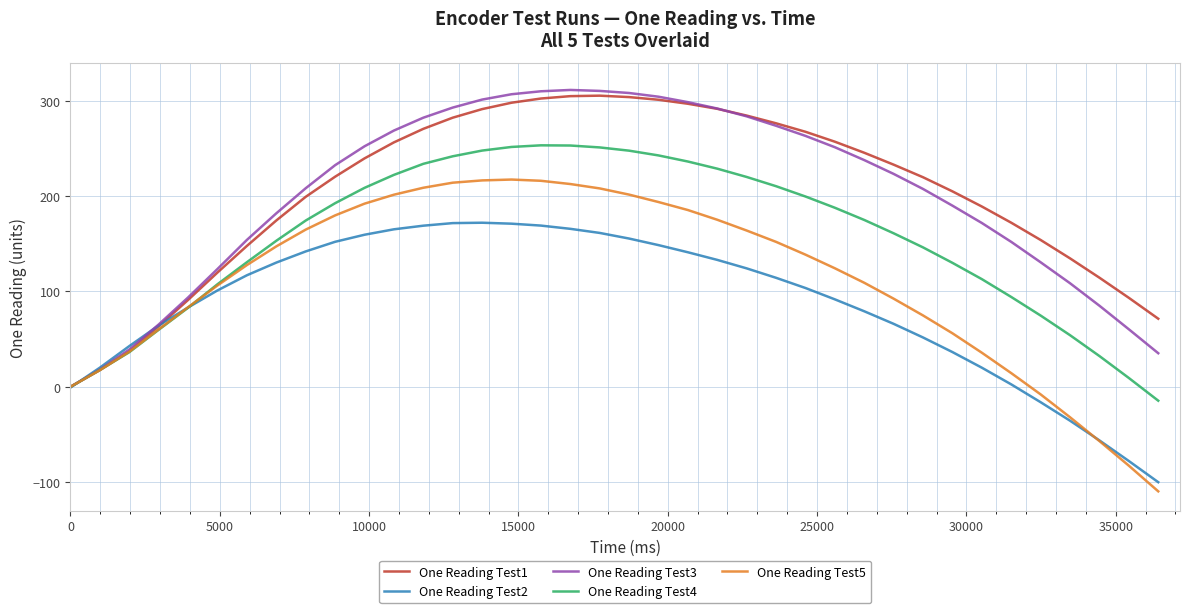

What is the minimum value shown in the chart?

-109.7